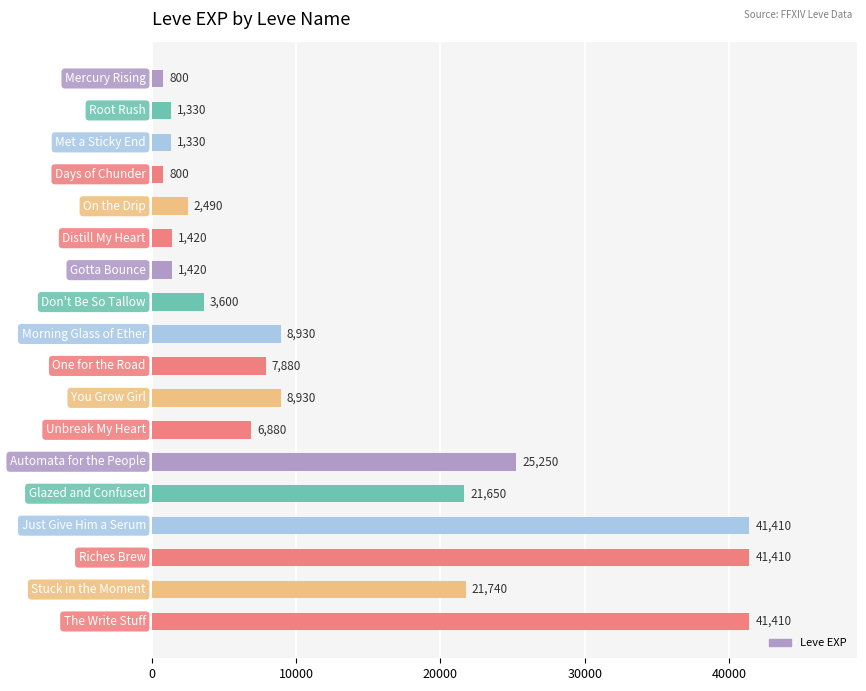

What is the value of the 11th bar from the top?

8930